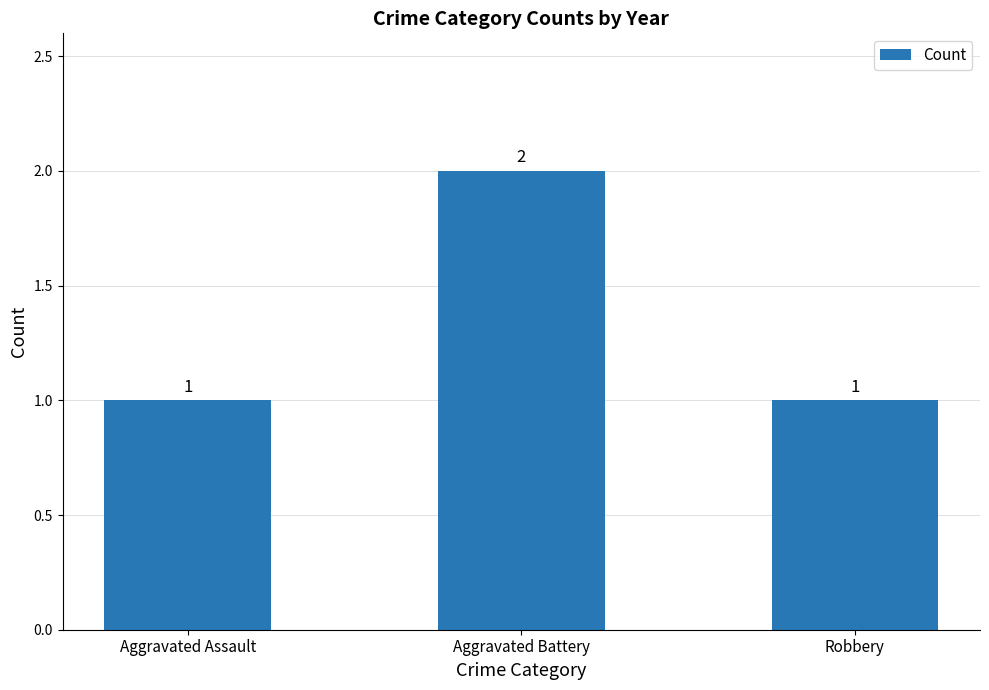

What is the sum of all values?

4